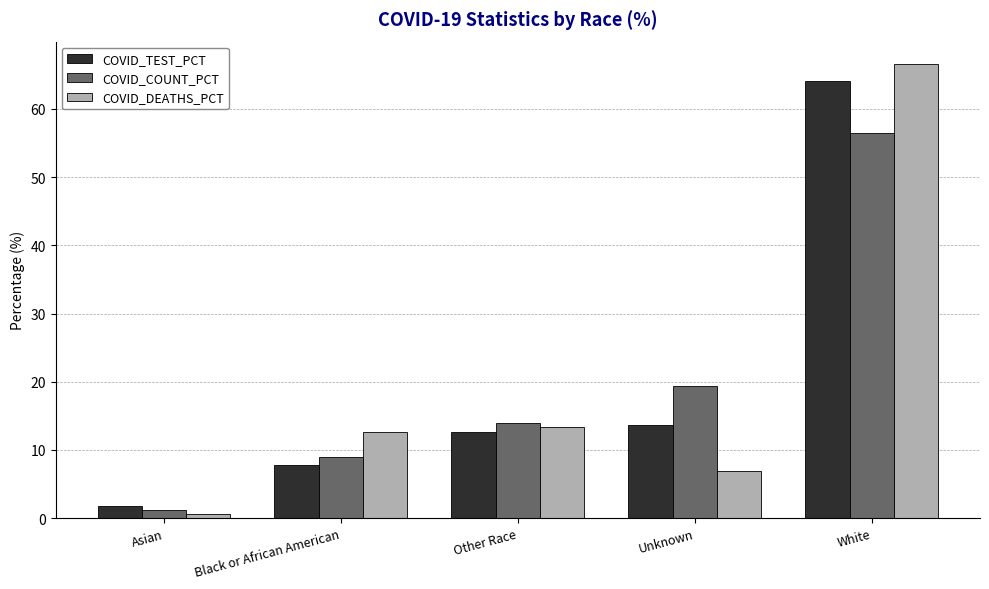

Which series has the widest spread of values?

COVID_DEATHS_PCT